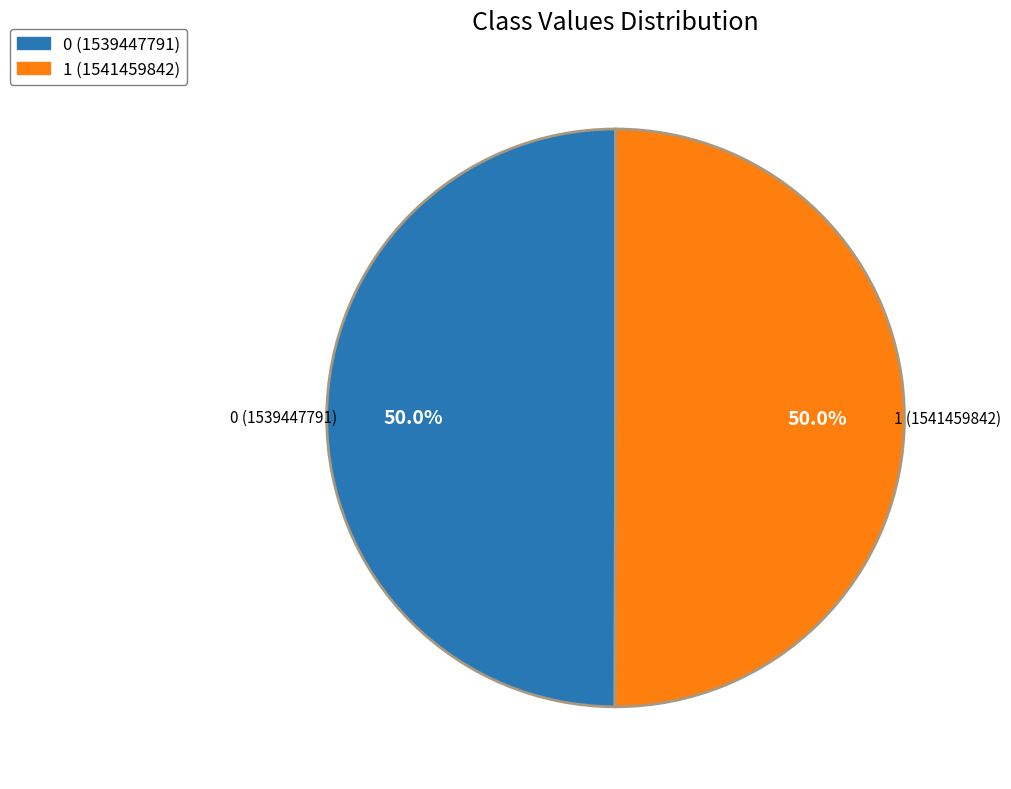

Do 0 (1539447791) and 1 (1541459842) together represent more than half of the pie?

Yes